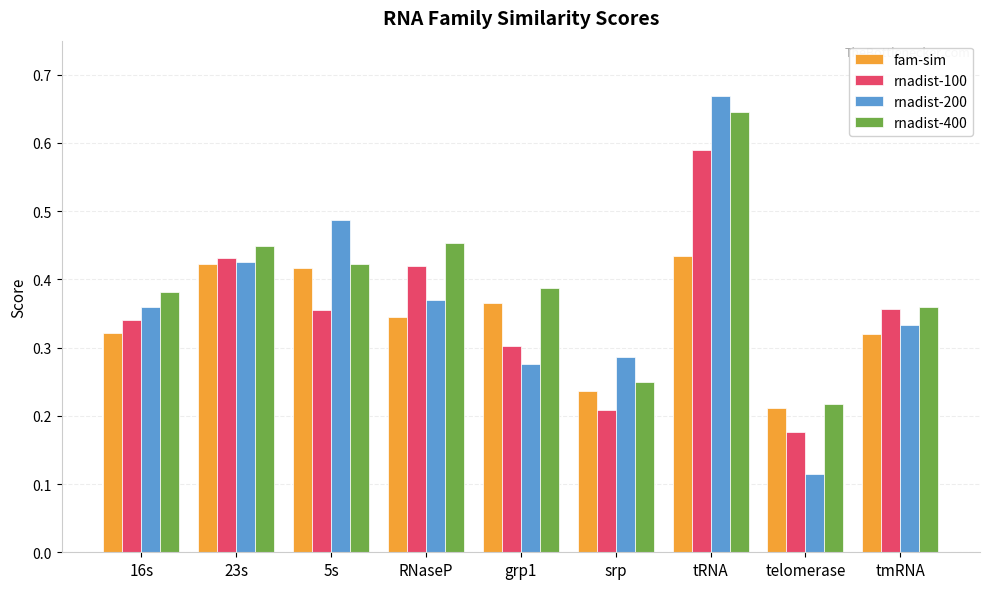

The fam-sim series shows 0.2 at tRNA. True or false?

False